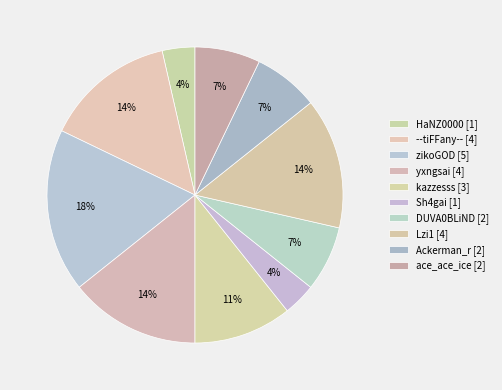

Does Lzi1 account for over 50% of the chart?

No